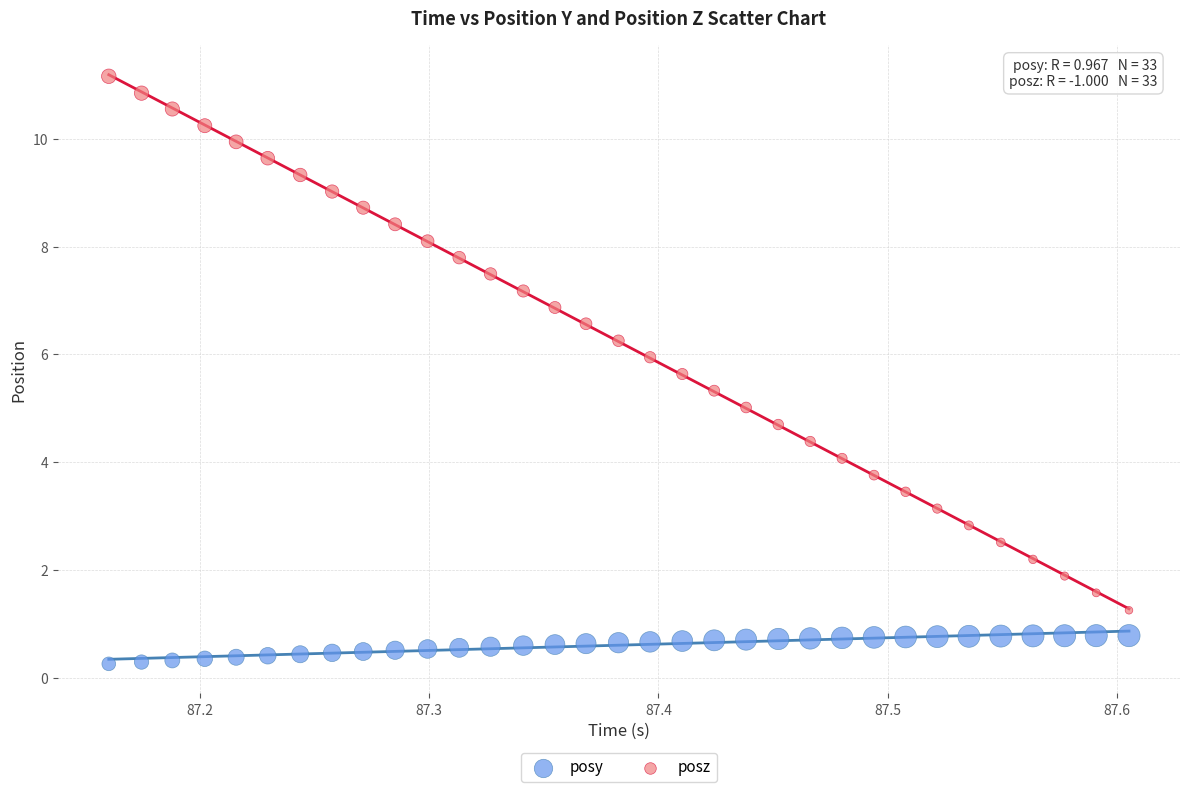

Across all data points, what is the range of X values (max minus min)?

0.4